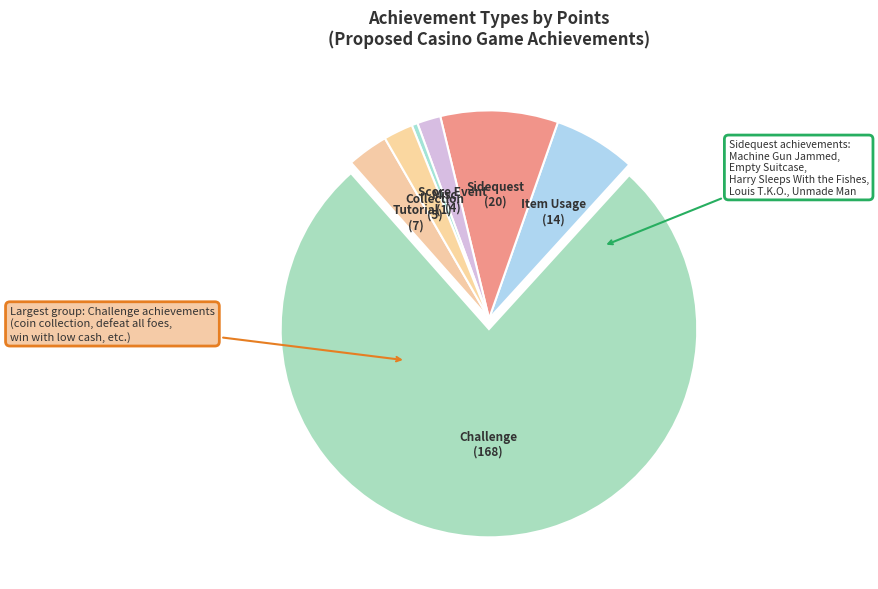

Is there any slice that represents more than half of the pie?

Yes